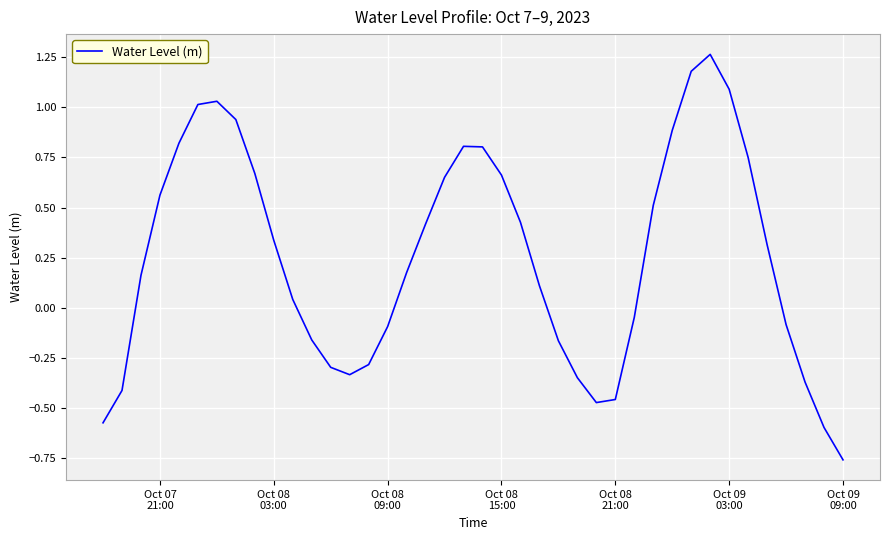

What is the difference between the maximum and minimum values?

2.0